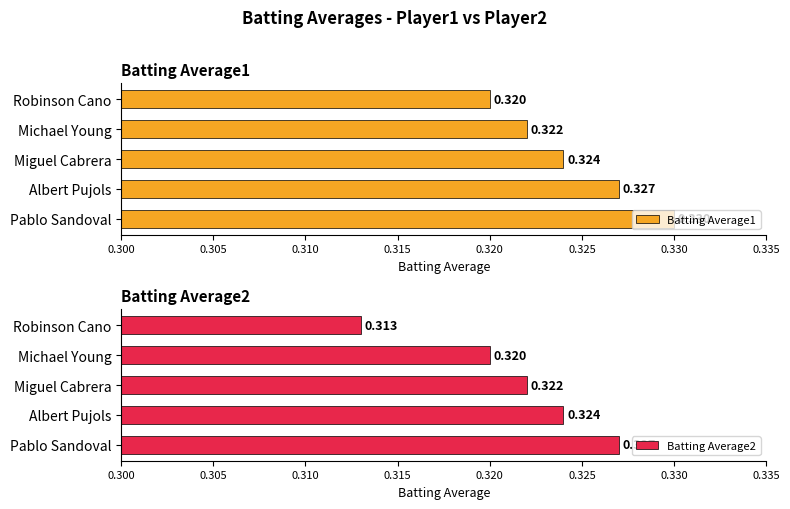

At which label does Batting Average1 reach its peak?

Pablo Sandoval